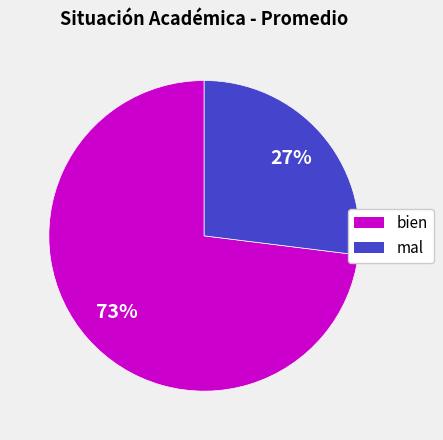

Is there a majority slice in this chart?

Yes